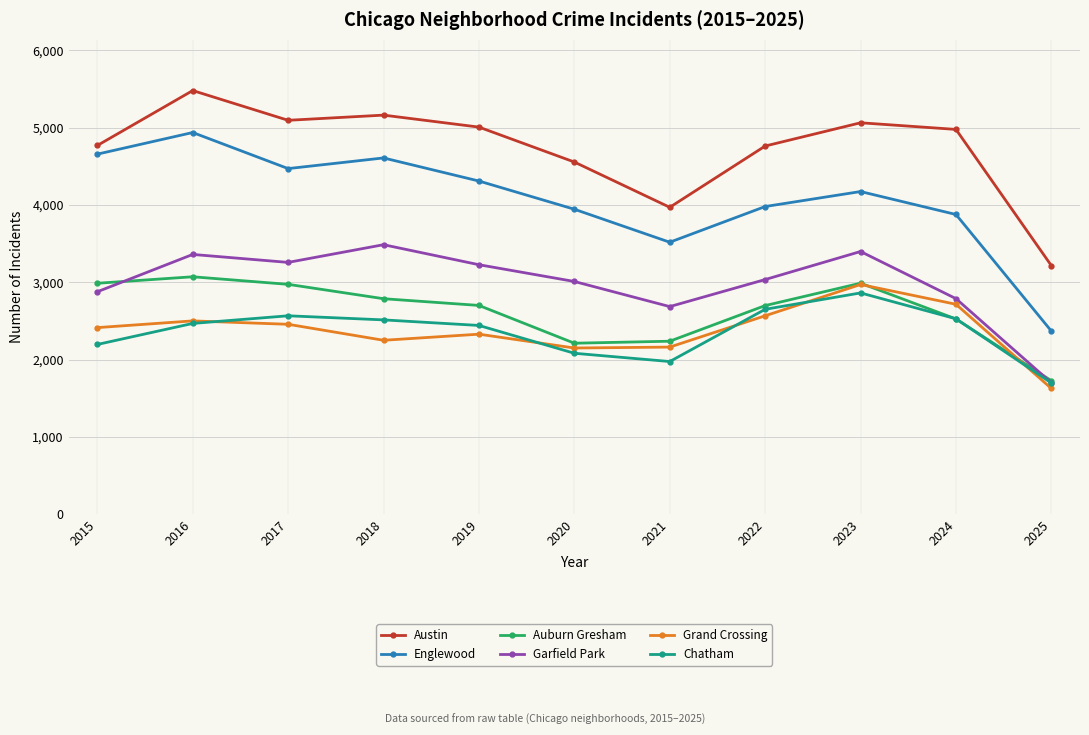

Which series has the largest range (max minus min)?

Englewood